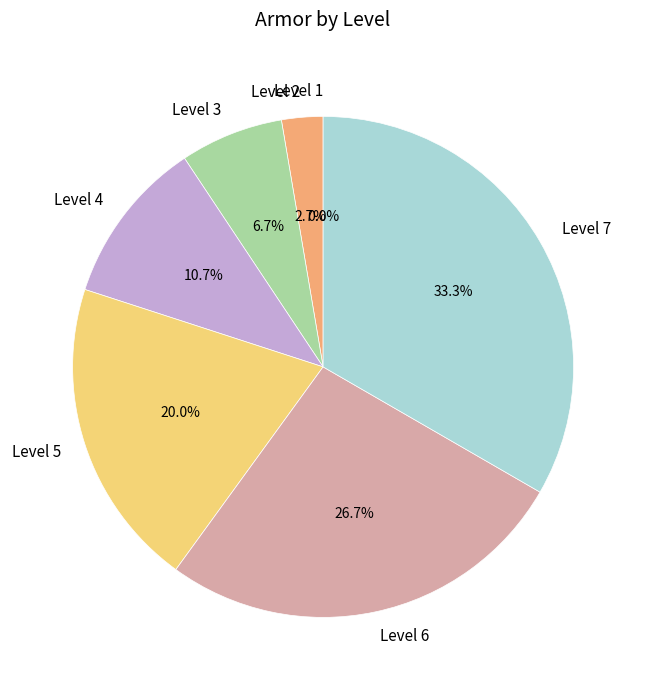

How many slices are in this pie chart?

7